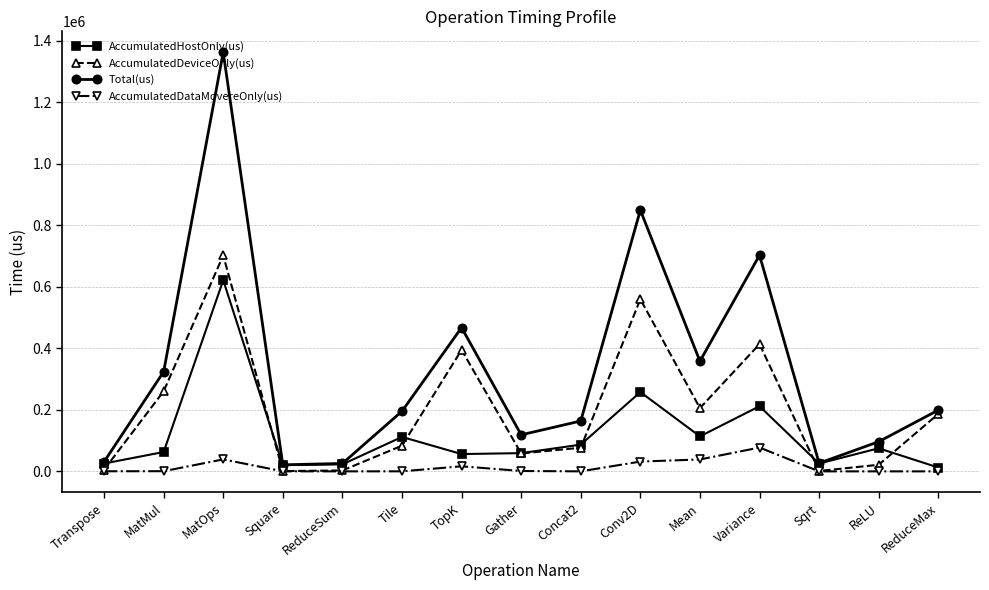

True or false: AccumulatedHostOnly(us) has more than 1 interior local peaks.

True